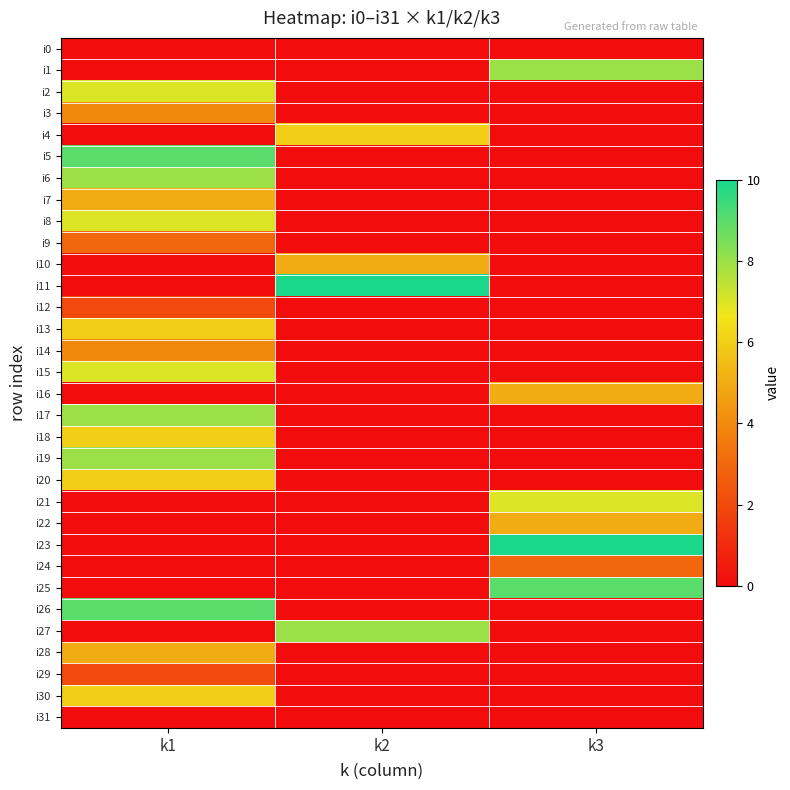

List the series in order of their peak value, lowest first.

i0, i31, i12, i29, i9, i24, i3, i14, i7, i10, i16, i22, i28, i4, i13, i18, i20, i30, i2, i8, i15, i21, i1, i6, i17, i19, i27, i5, i25, i26, i11, i23